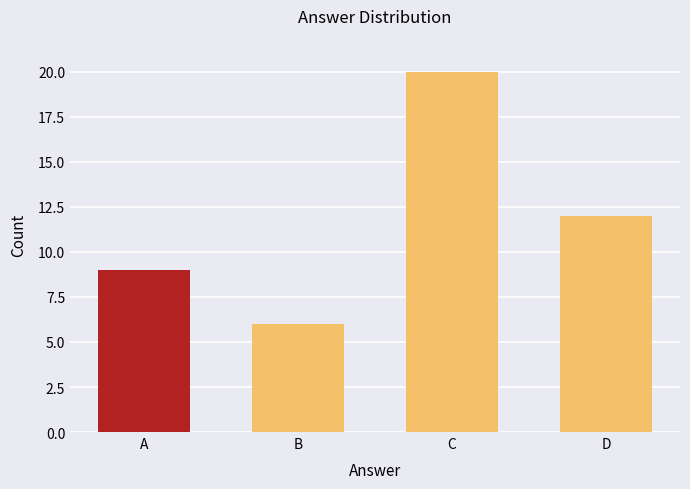

Rank the categories by value from highest to lowest.

C, D, A, B